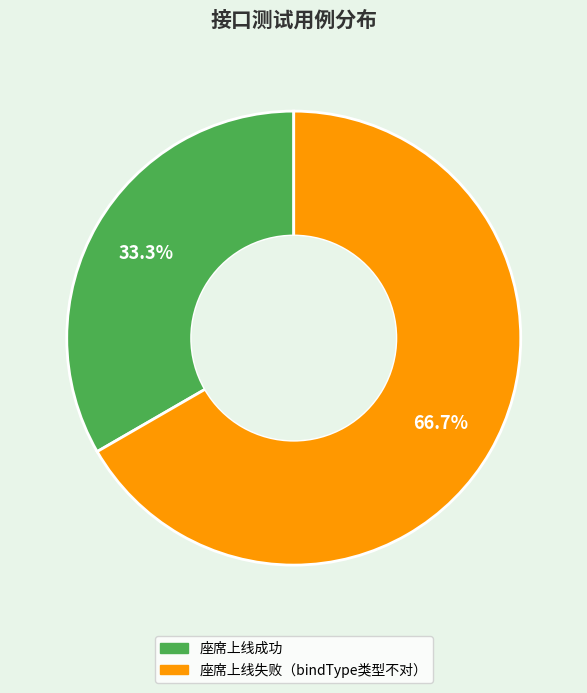

The 座席上线成功 slice represents 27% of the pie. True or false?

False